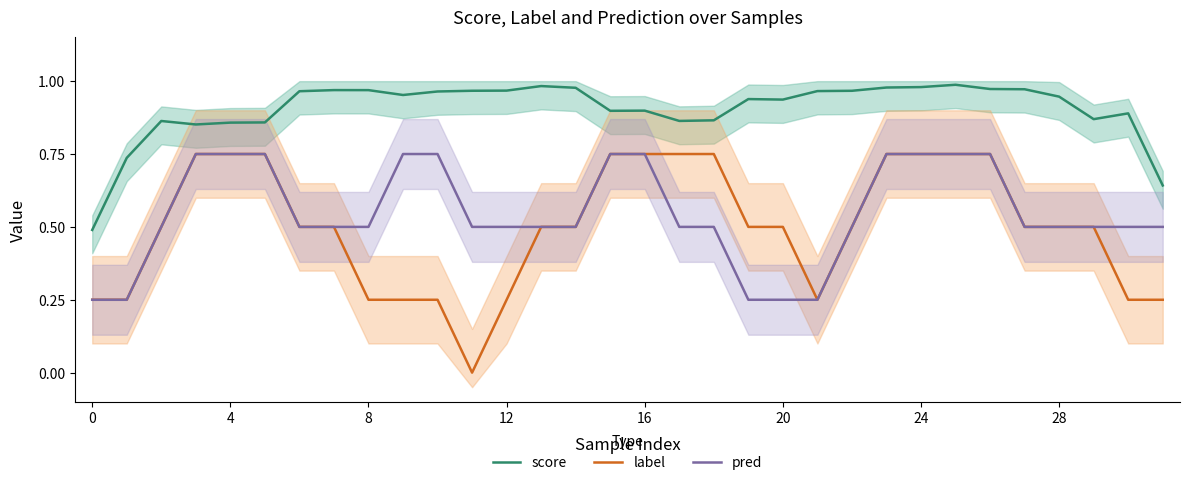

How many lines are shown in the chart?

3